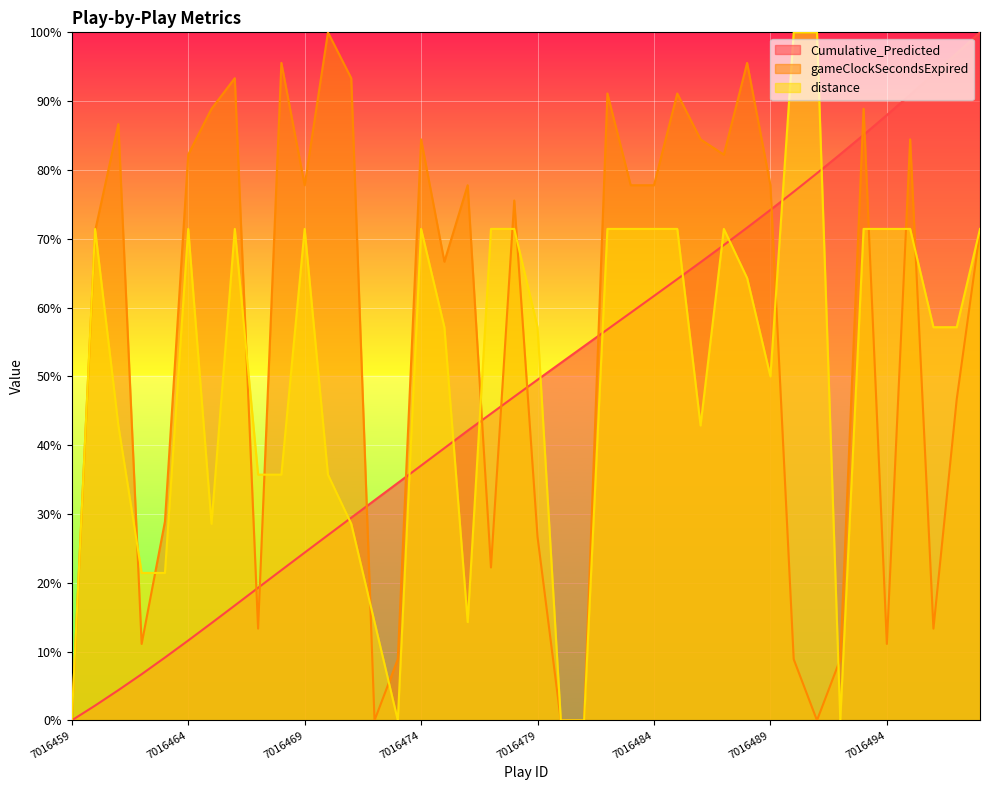

What is the highest value of the gameClockSecondsExpired series?

100.0